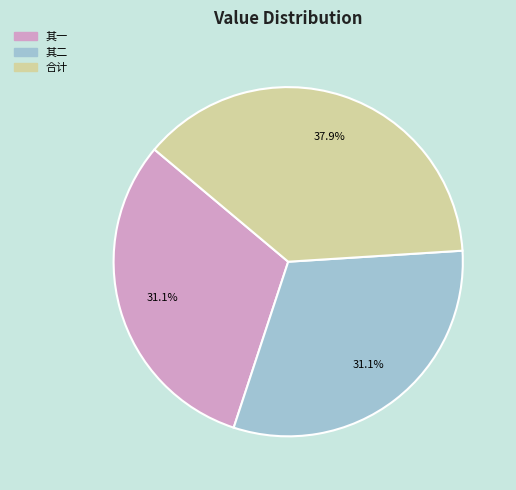

Is there any slice that represents more than half of the pie?

No